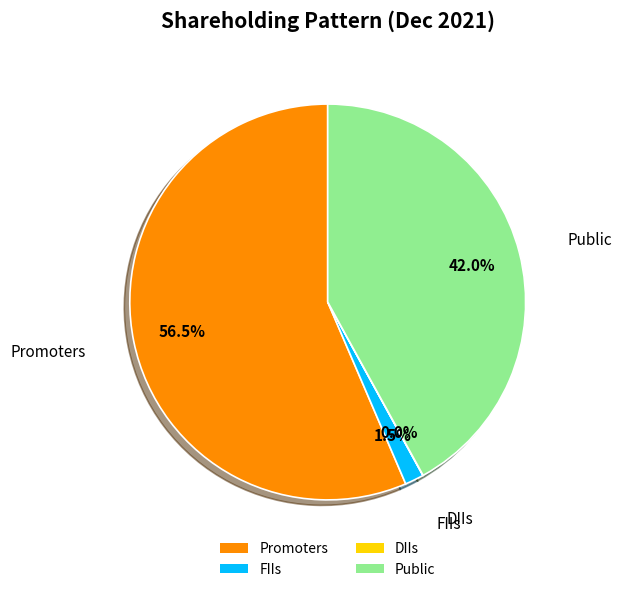

How much of the chart is everything except Public?

58.0%